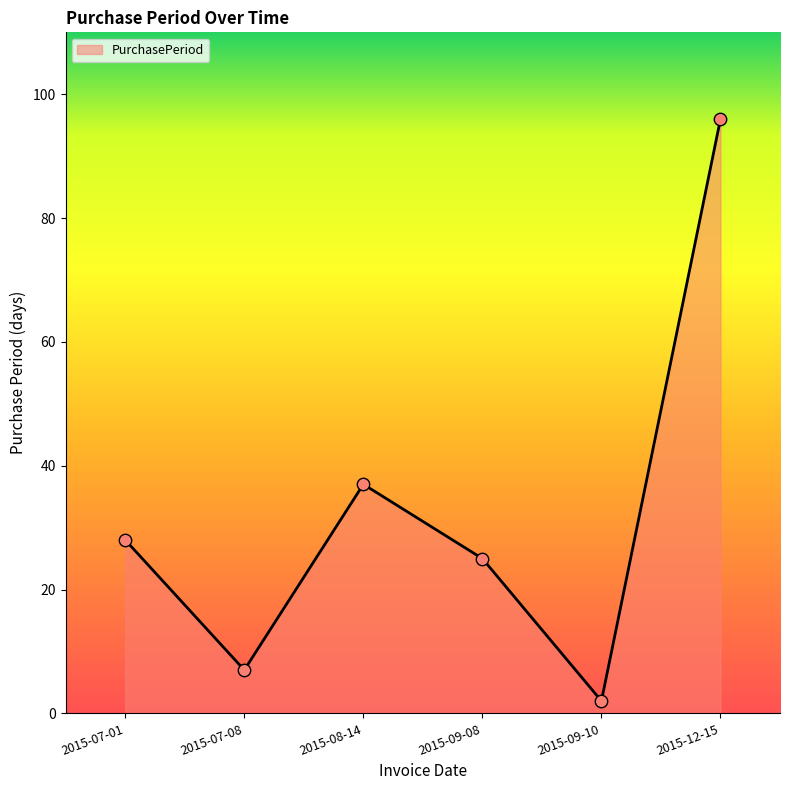

Approximately how many times larger is the value at 2015-12-15 compared to 2015-08-14?

2.6